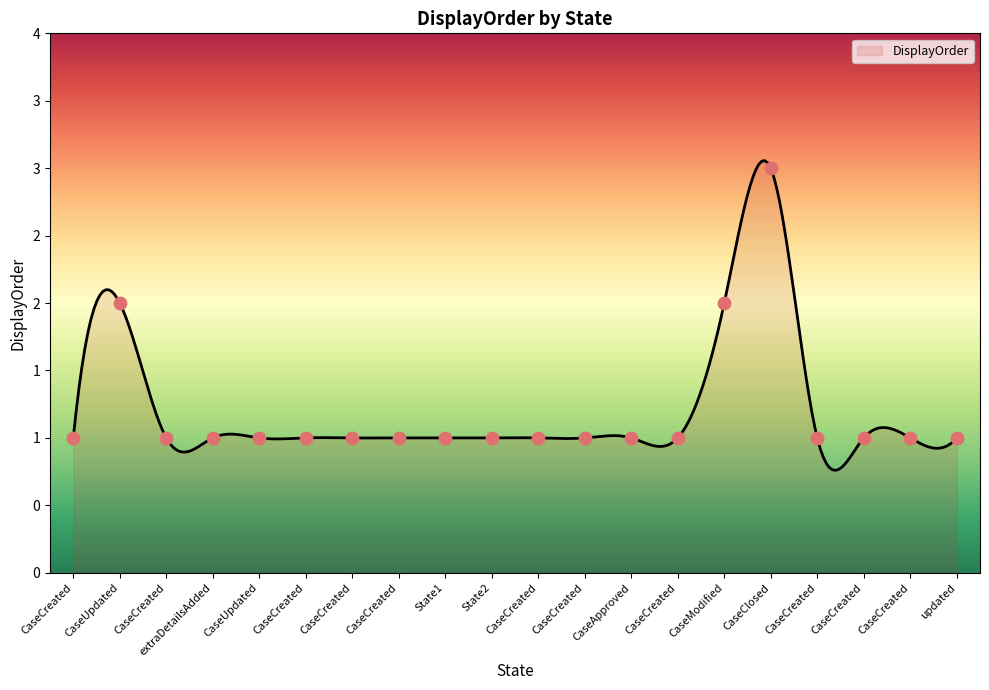

What is the ratio of the value at CaseCreated to the value at CaseUpdated?

0.5